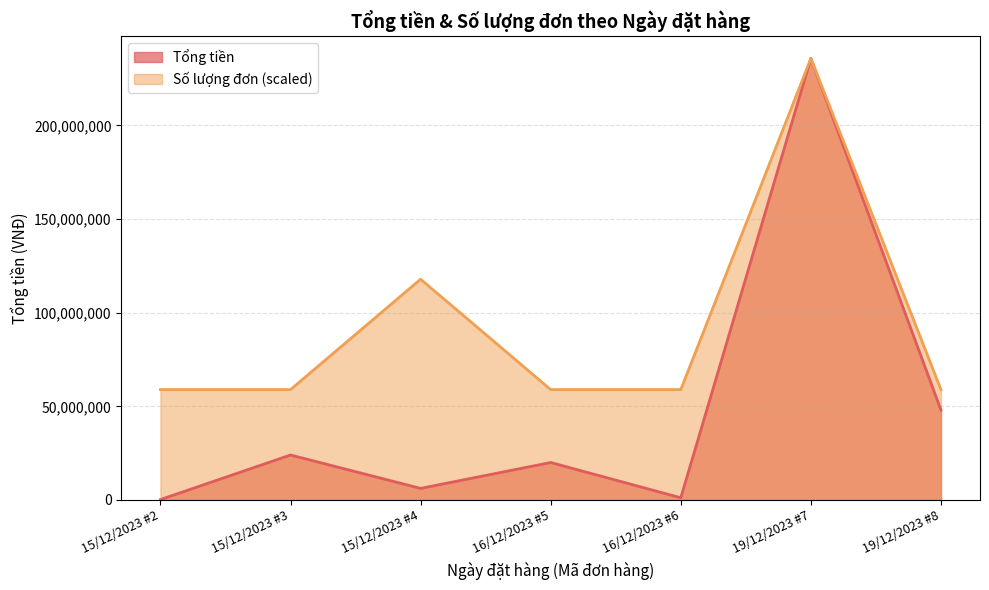

Reading left to right, list all the values displayed in this chart.

Tổng tiền: 230000	24020000	6200000	20020000	1180000	235760000	48010000
Số lượng đơn: 58940000	58940000	117880000	58940000	58940000	235760000	58940000